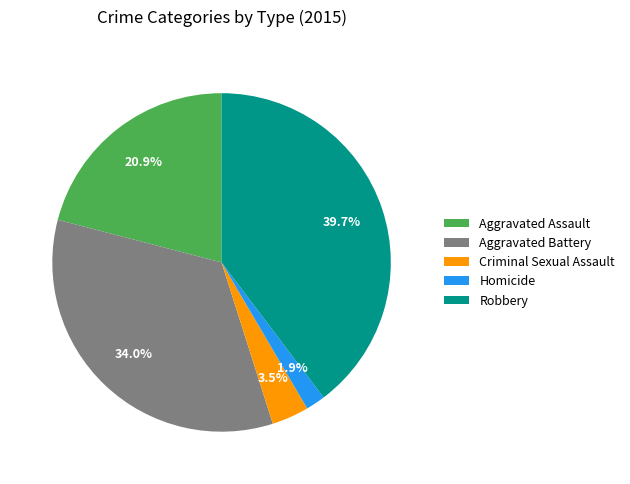

To the nearest percent, what is the combined percentage of Aggravated Assault and Aggravated Battery?

55%